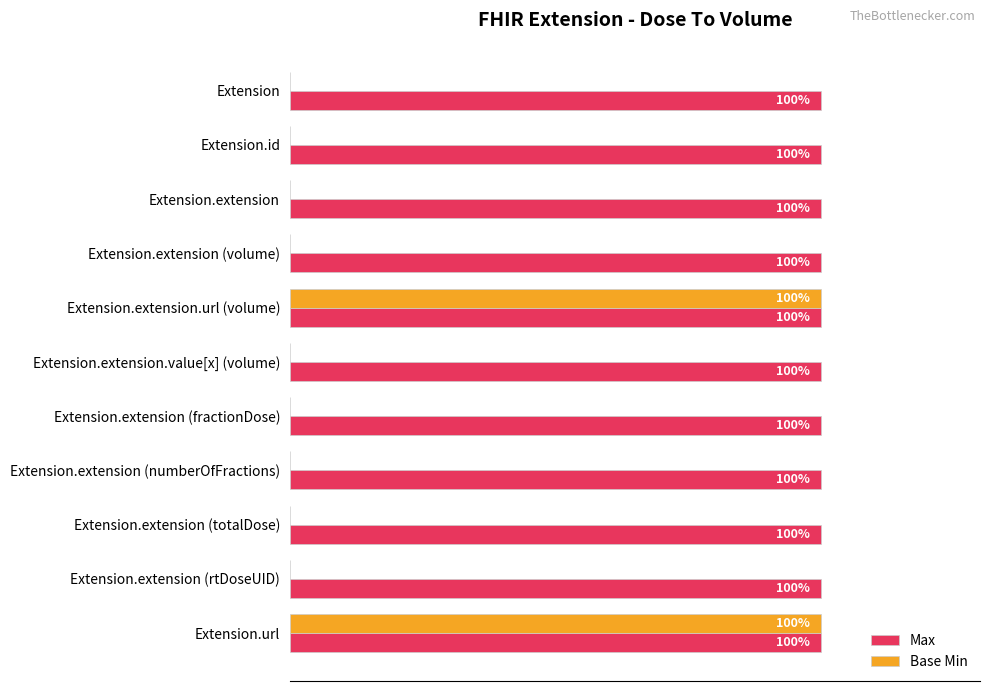

Is the value of Max at Extension greater than the value of Base Min at Extension?

Yes